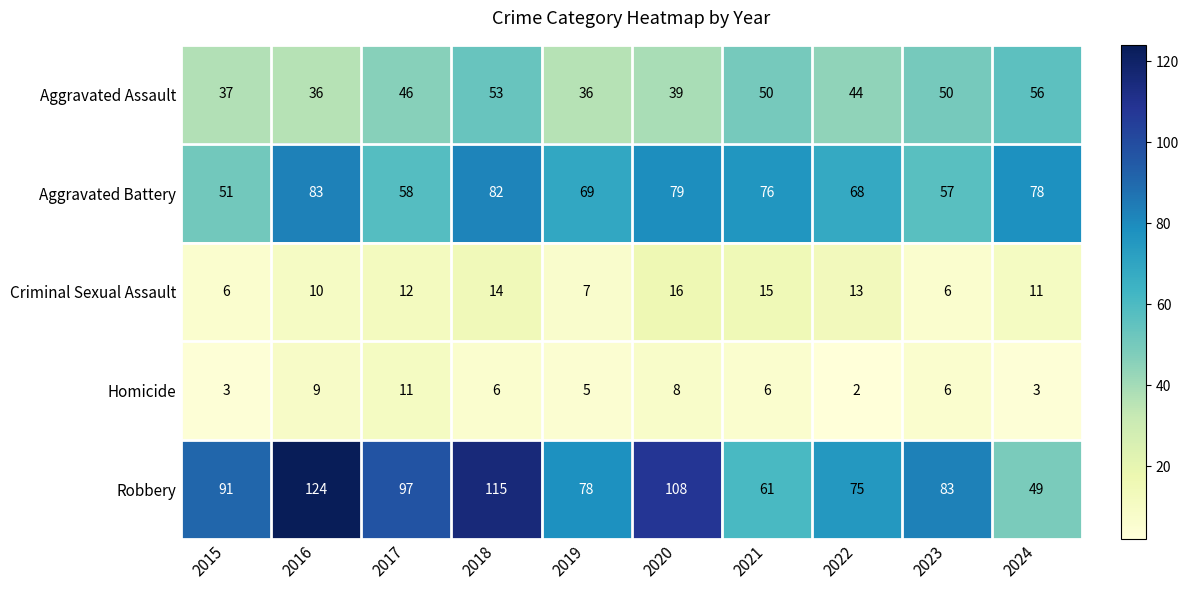

True or false: Aggravated Assault has a value of 100 at 2024.

False